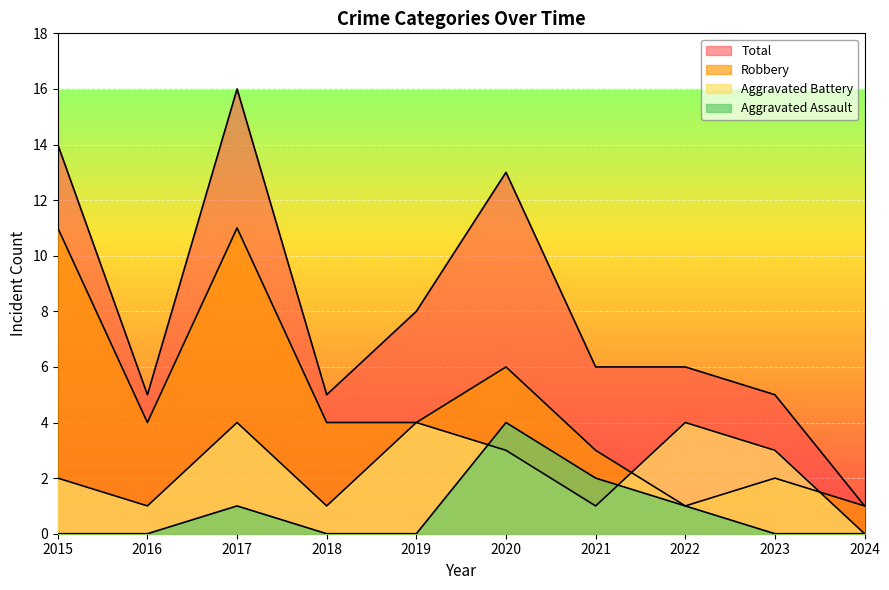

At how many categories does at least one series exceed 9?

3